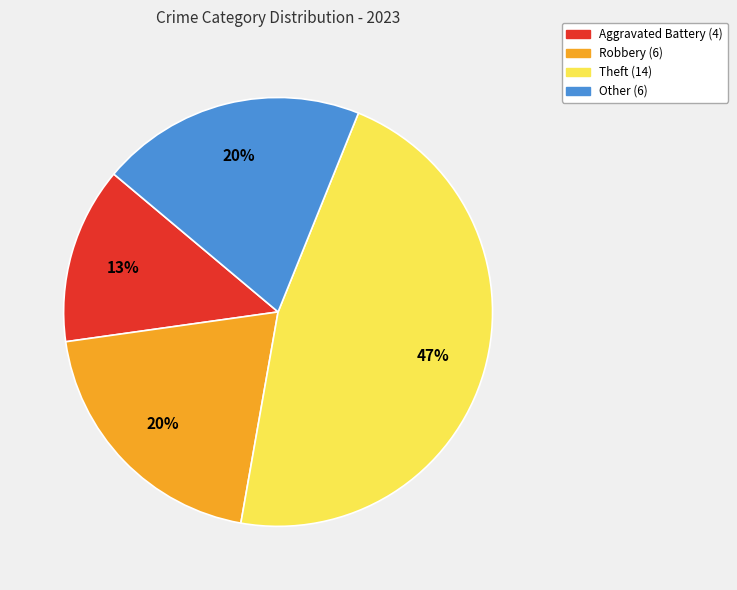

What is the smallest slice in the pie chart?

Aggravated Battery